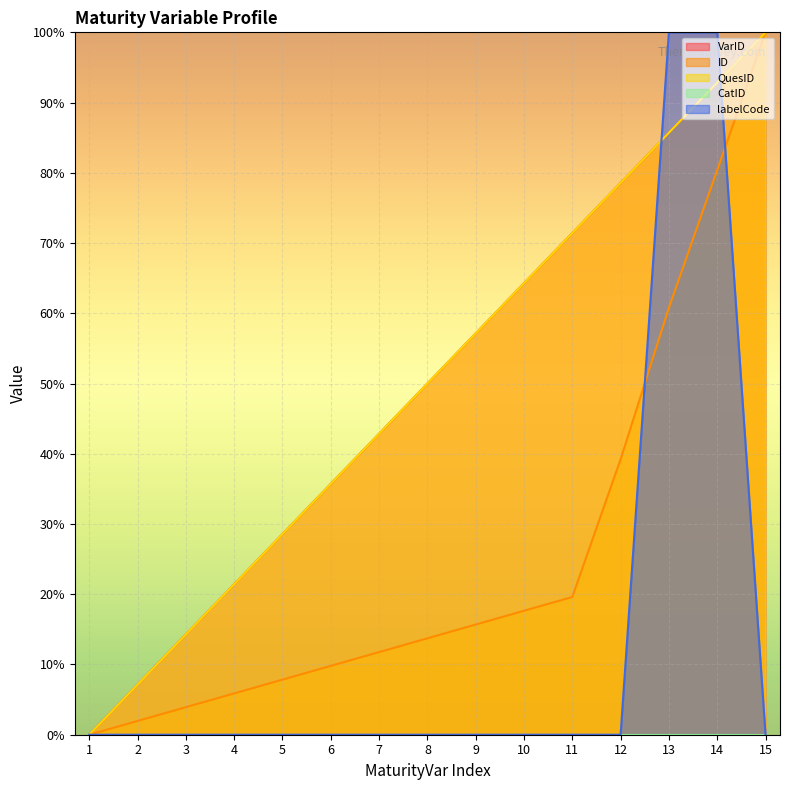

Where do labelCode and VarID first cross each other?

12 and 13